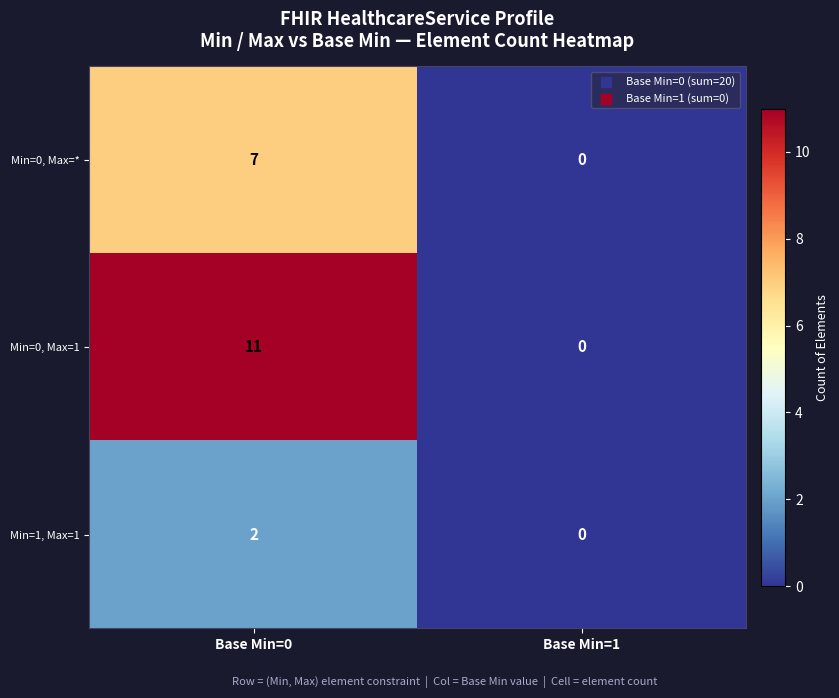

Which series has the largest total across all categories?

Min=0, Max=1